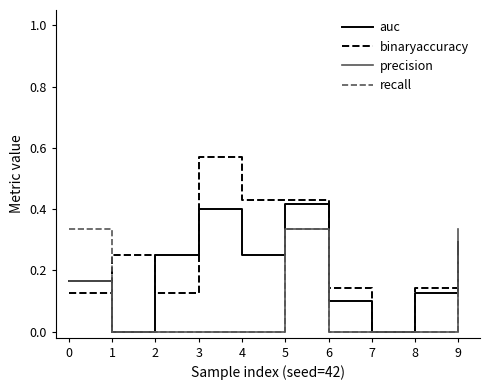

Which category has the highest value across all series?

3